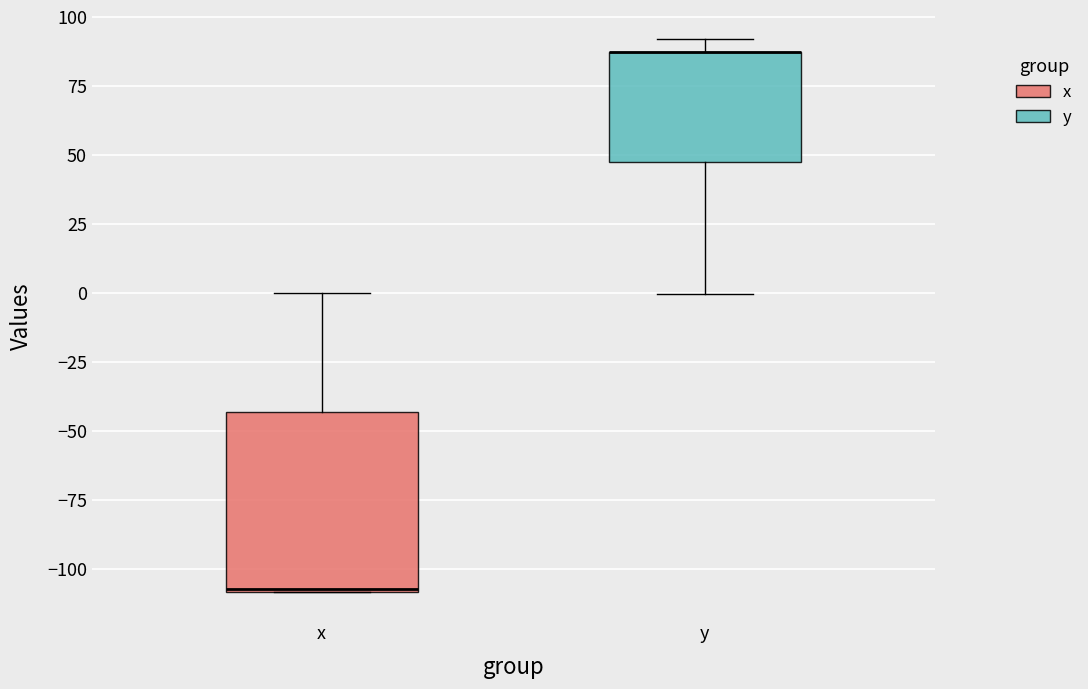

Comparing the boxes themselves (not the whiskers), which one is the tallest?

x